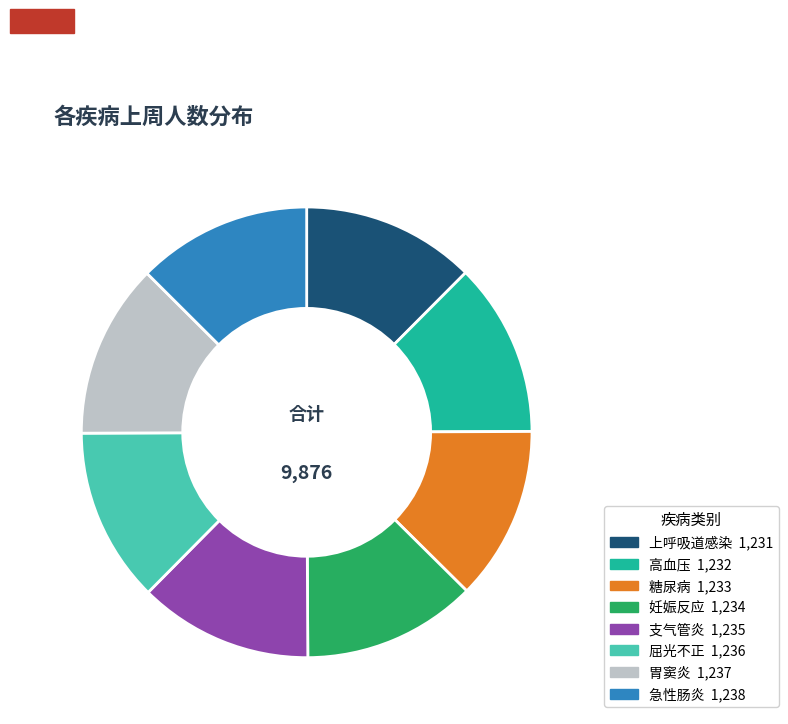

Is the sum of 高血压 and 急性肠炎 greater than half?

No